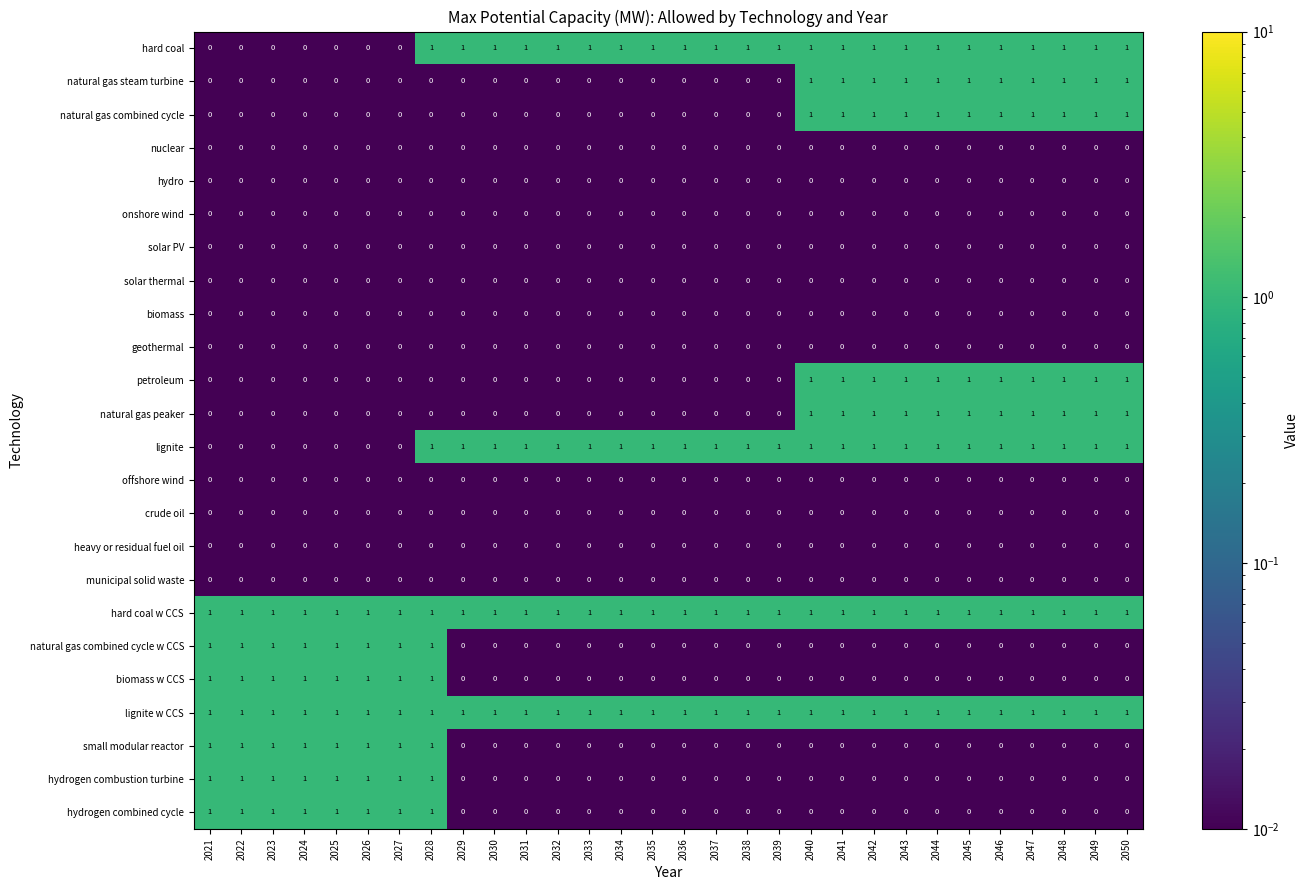

At how many categories does at least one series exceed 0?

30